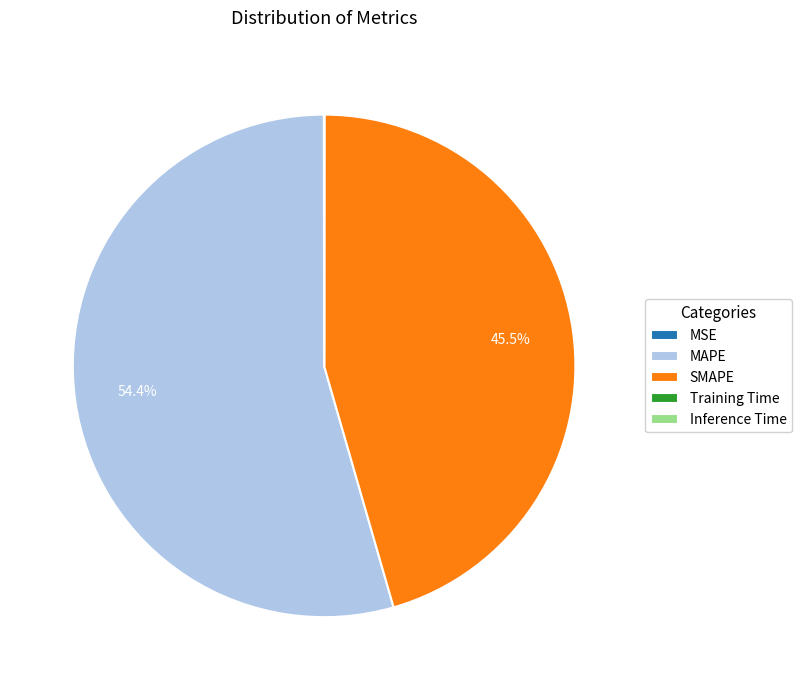

Is there a majority slice in this chart?

Yes